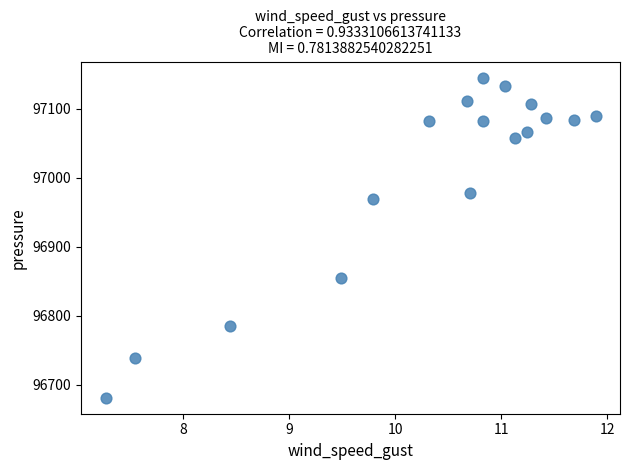

What is the range of Y values (max minus min)?

463.5